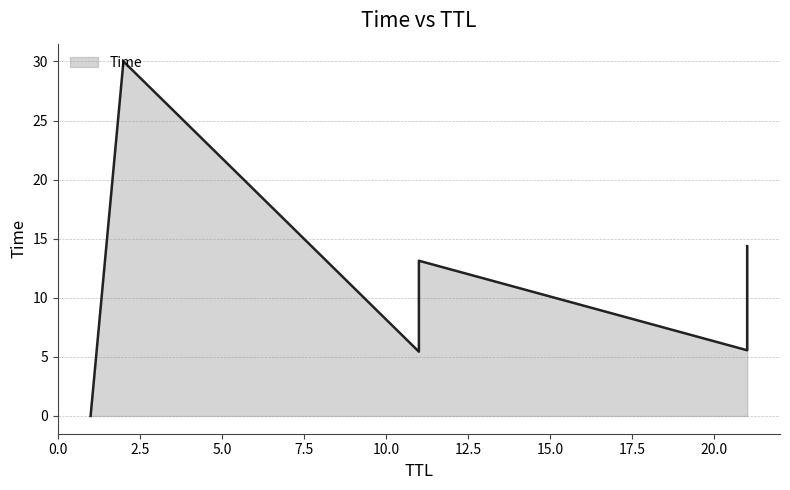

List the labels in order of value, largest first.

2, 21, 11, 21, 11, 1